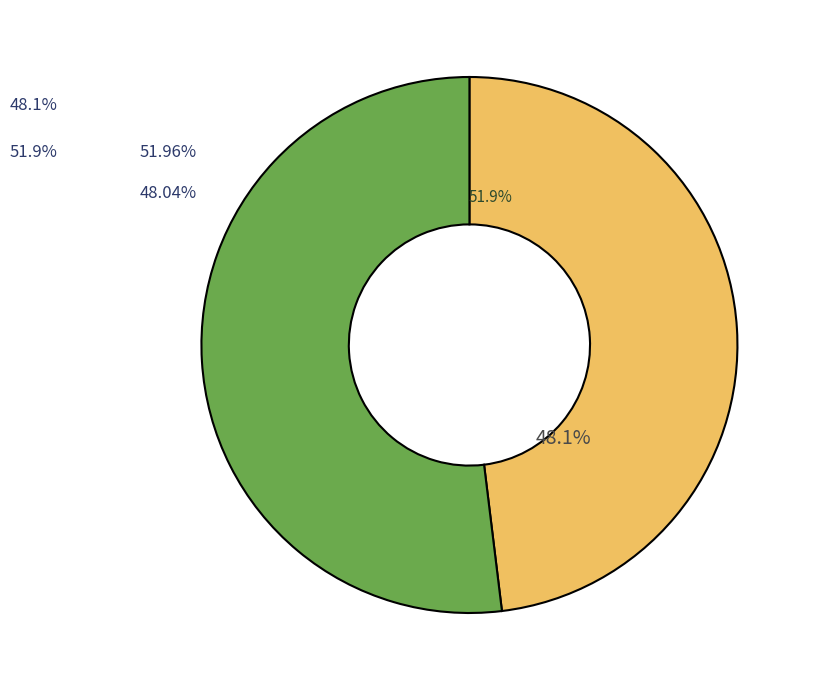

Do Wind and PV together represent more than half of the pie?

Yes